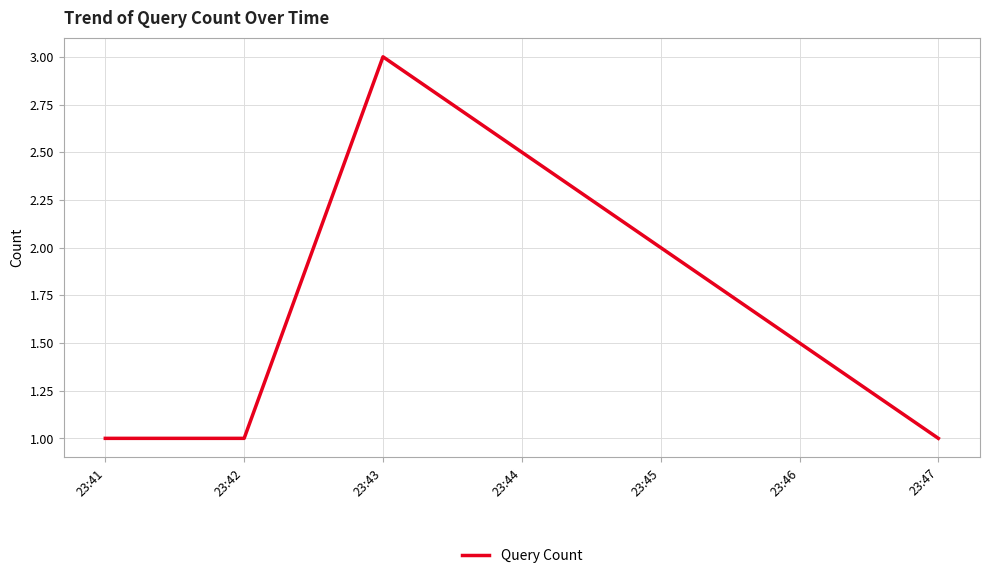

Between 23:41 and 23:43, which is larger?

23:43